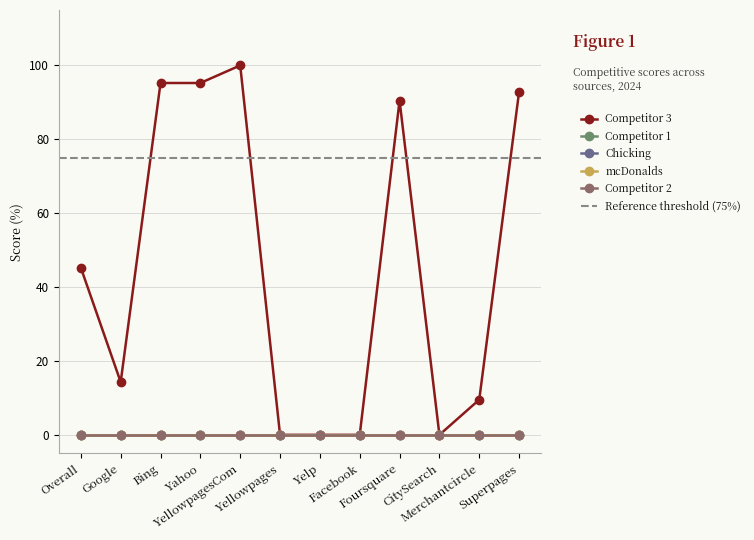

The value of Competitor 3 at Merchantcircle is 16.7. True or false?

False